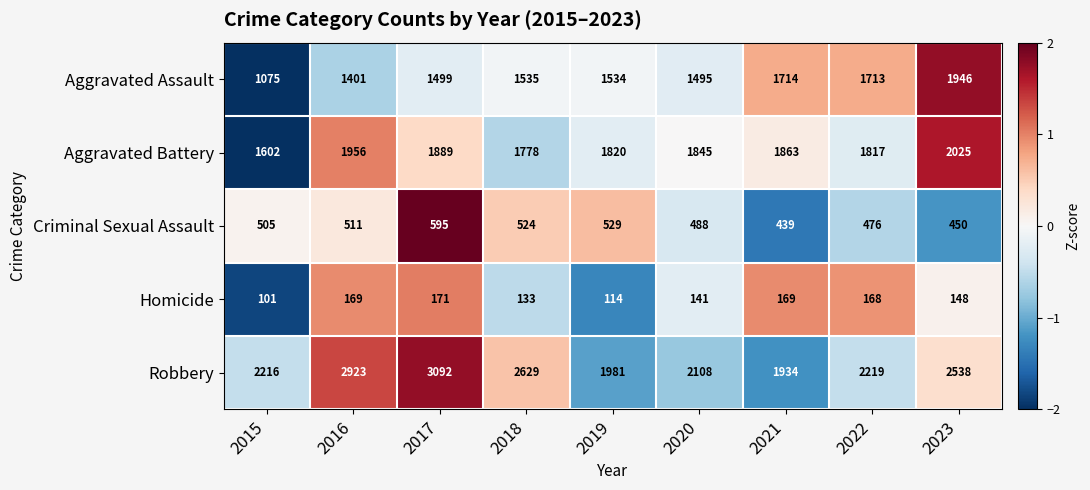

What is the minimum value shown in the chart?

101